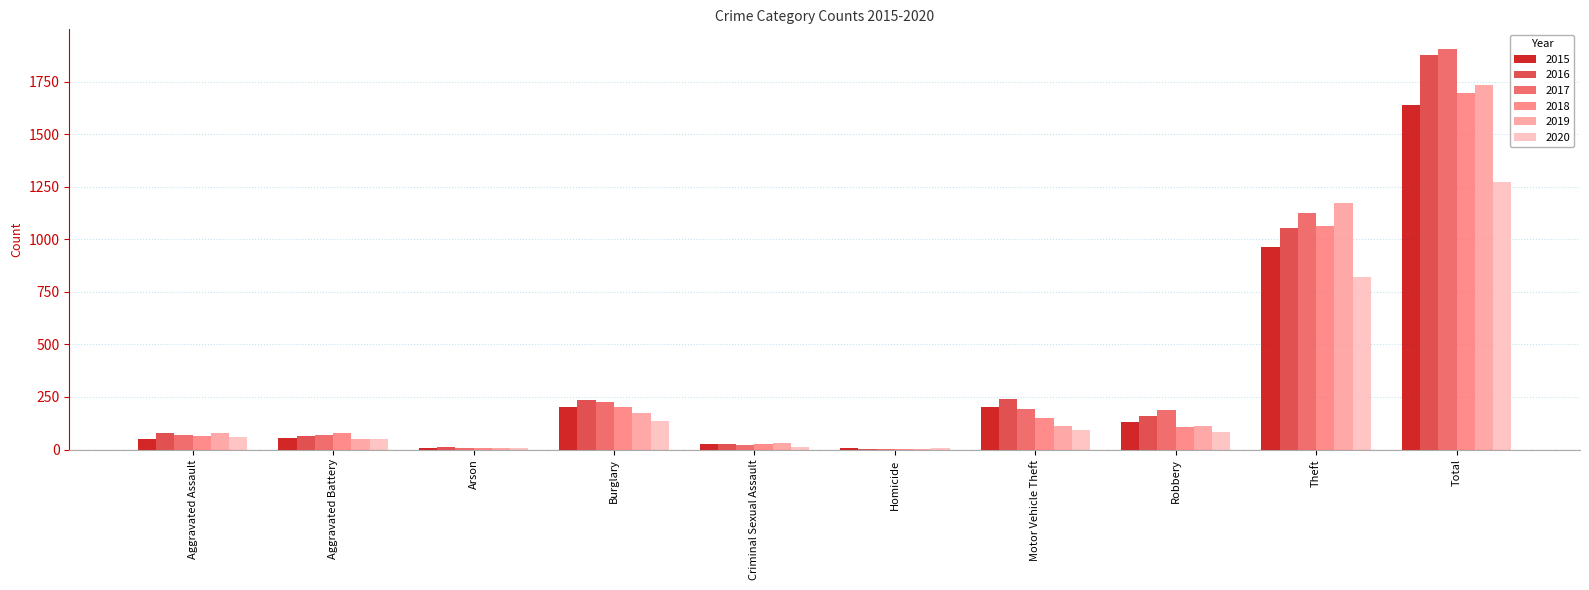

Between Burglary and Total, which series saw the biggest shift?

2017